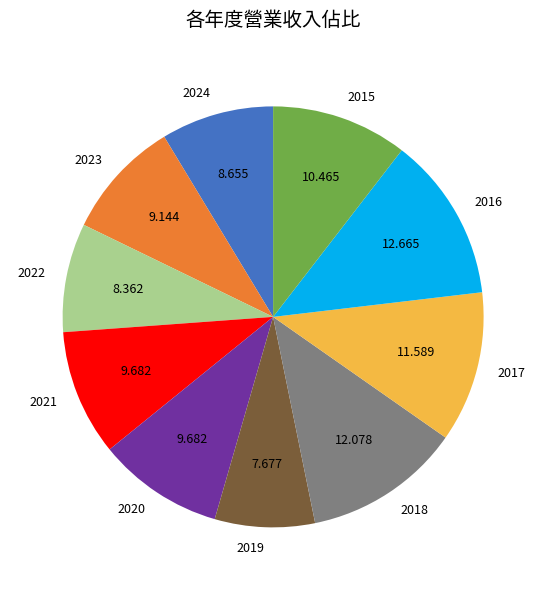

What is the largest slice in the pie chart?

2016